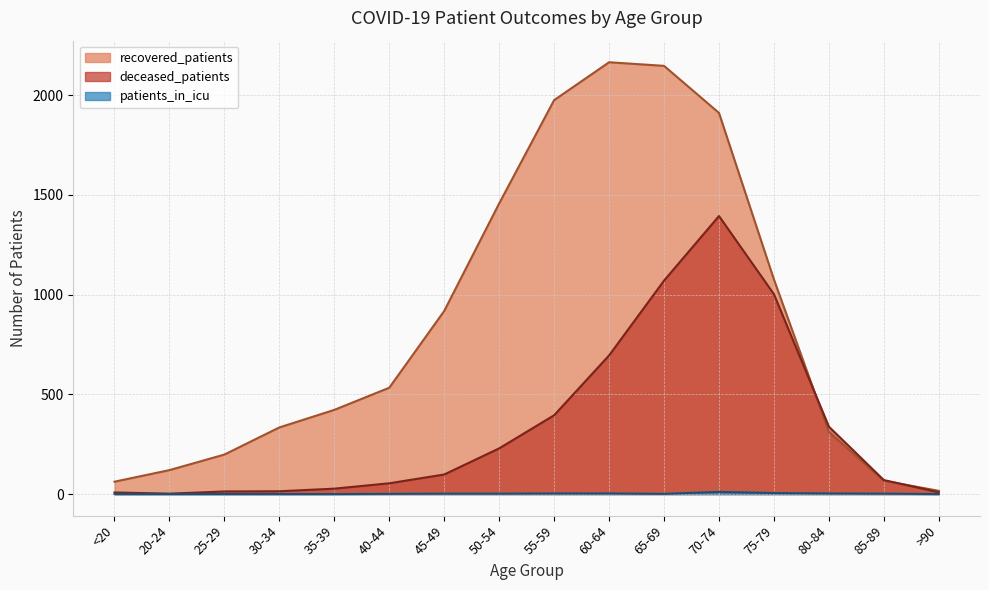

What is the value of the recovered_patients point at the 14th from the left?

311